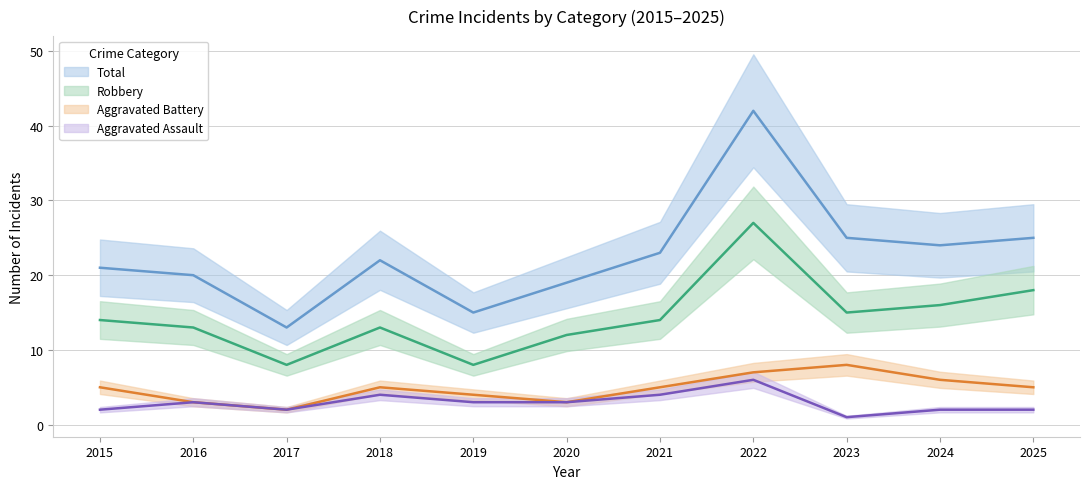

Is this an area chart (filled region under the line)?

No